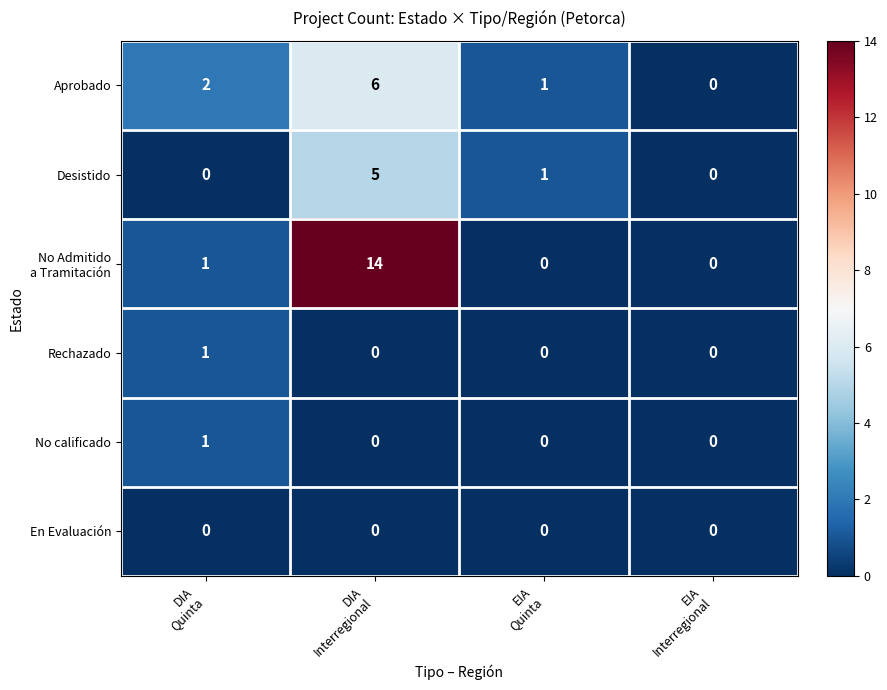

Count the Rechazado values in the range 0 to 1.

4